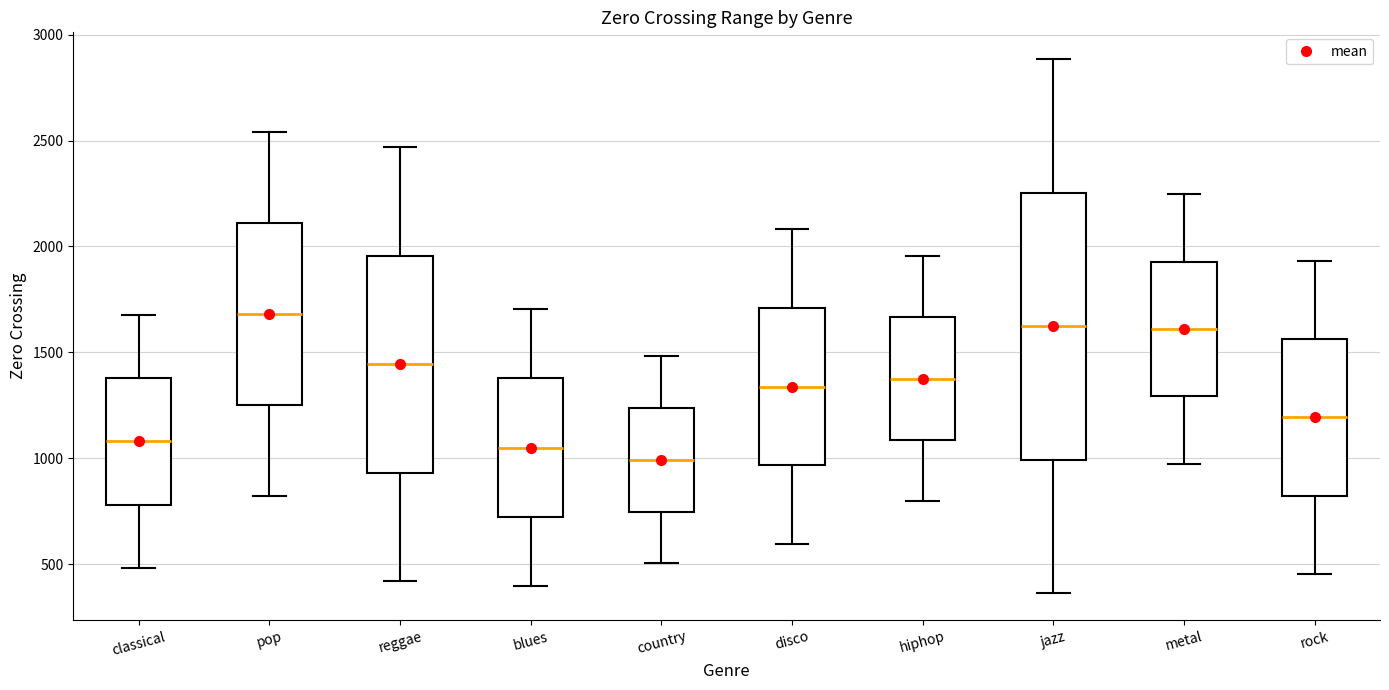

Which box's median line is the highest?

pop